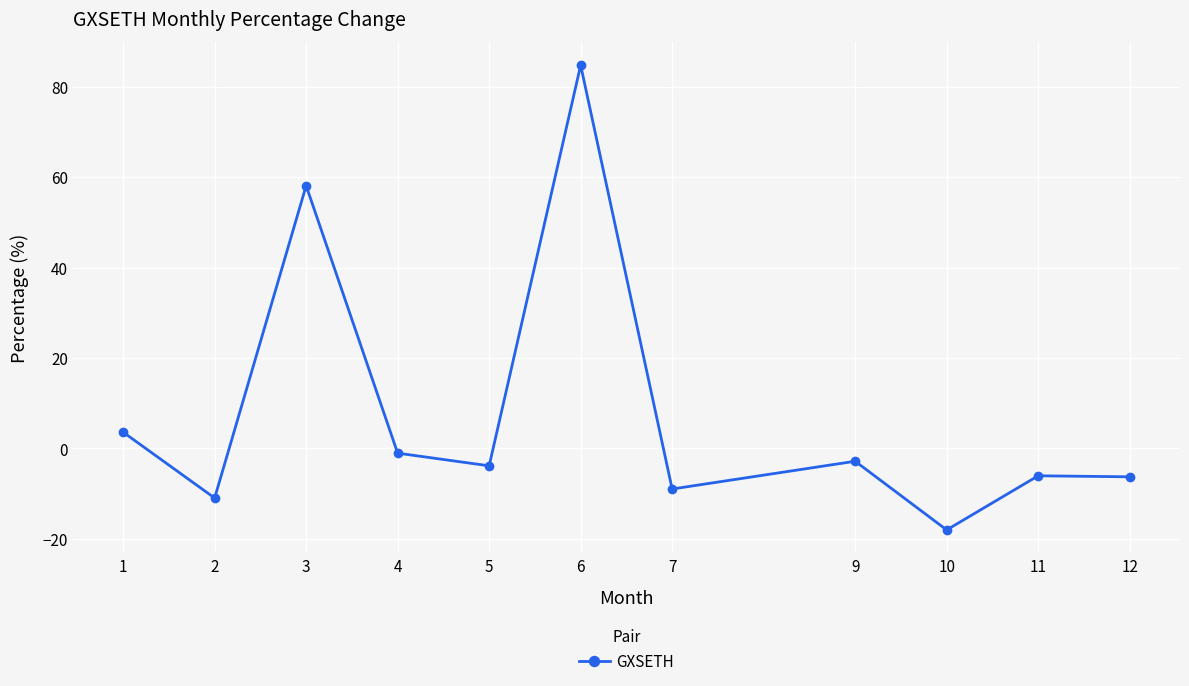

At which category does the data reach its first local peak?

3